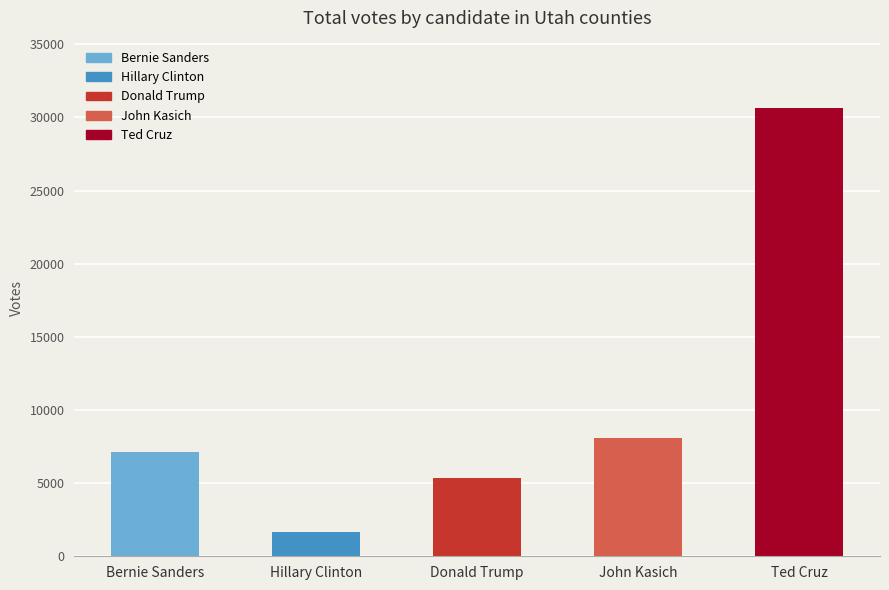

List the labels in order of value, smallest first.

Hillary Clinton, Donald Trump, Bernie Sanders, John Kasich, Ted Cruz